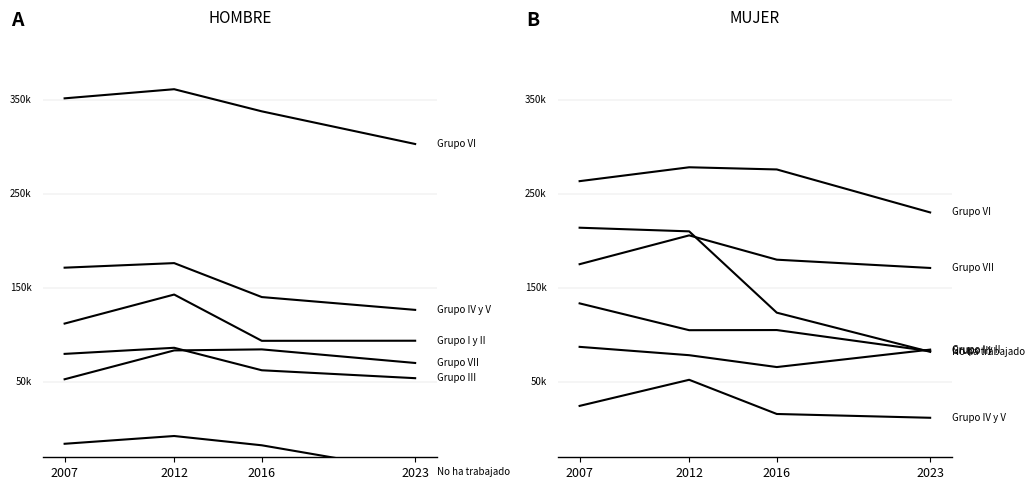

Is this an area chart (filled region under the line)?

No